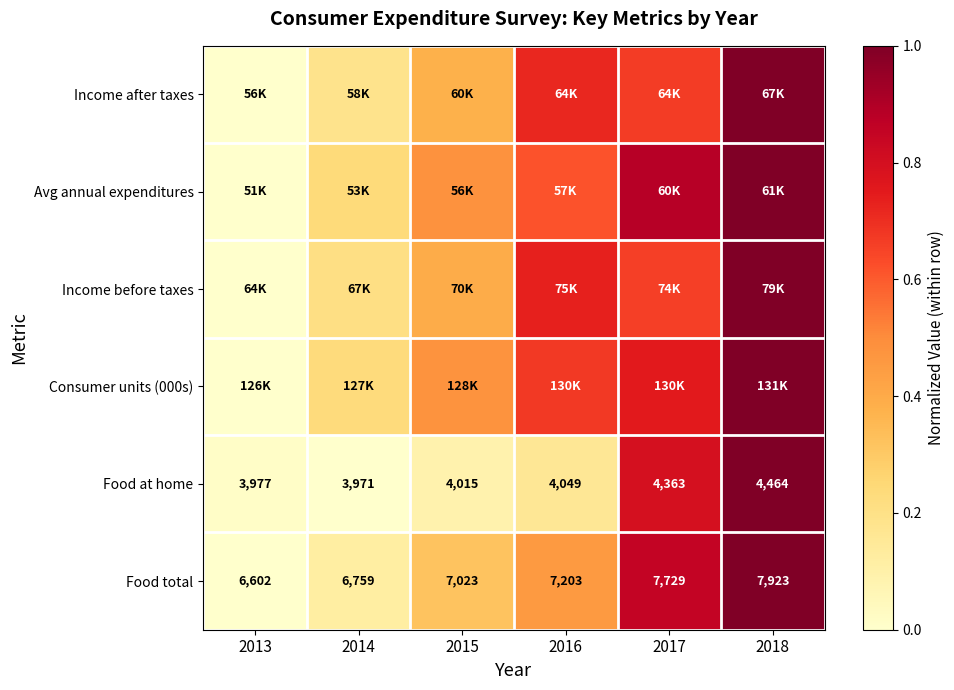

Is the value of Food total at 2016 greater than the value of Food at home at 2017?

Yes